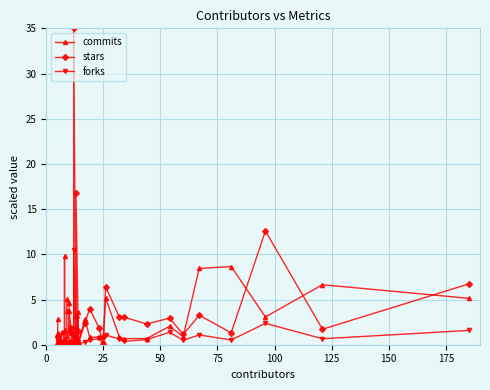

How many intersections are there between stars and commits?

15